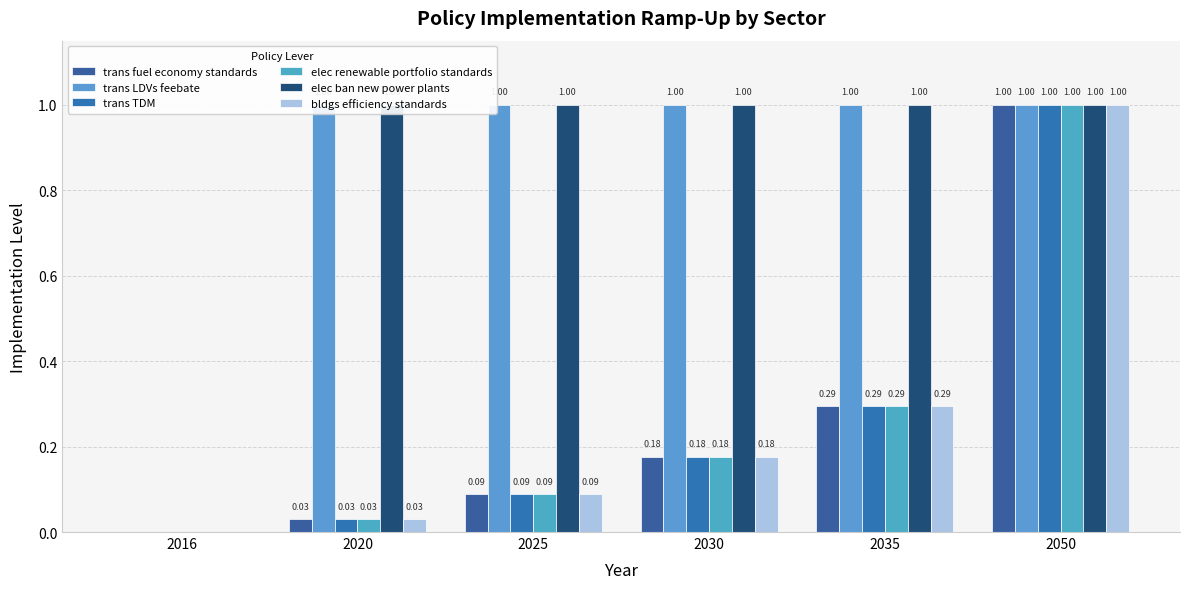

What is the sum of the trans TDM values at 2016 and 2025?

0.1